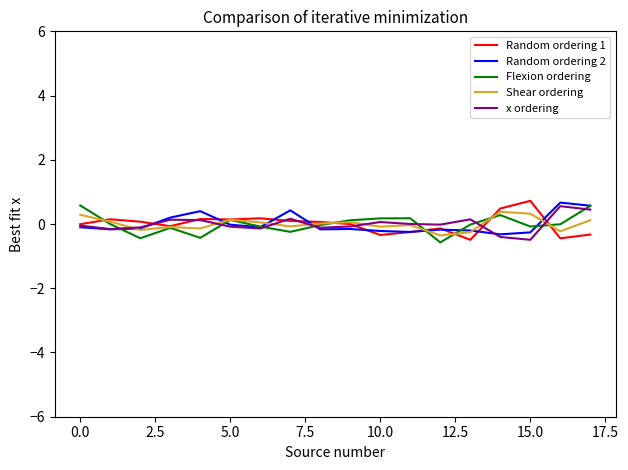

What is the greatest value displayed?

0.7